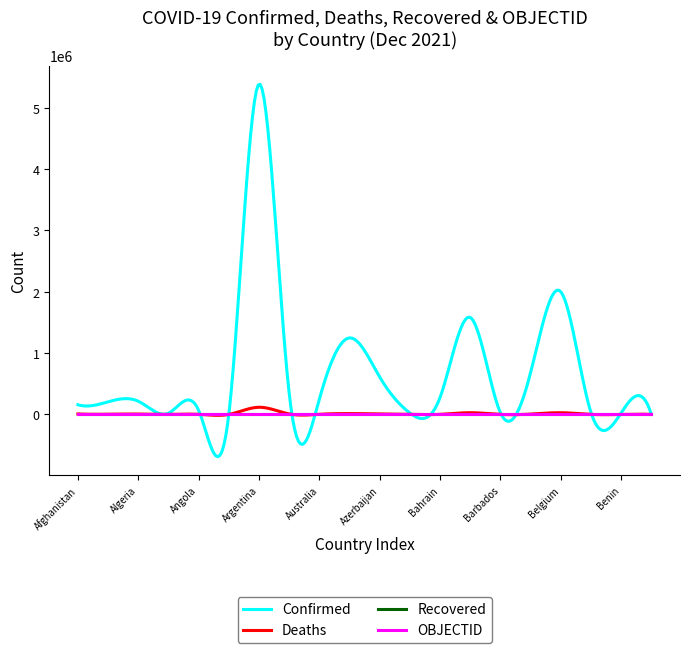

What is the smallest value displayed?

-689003.7